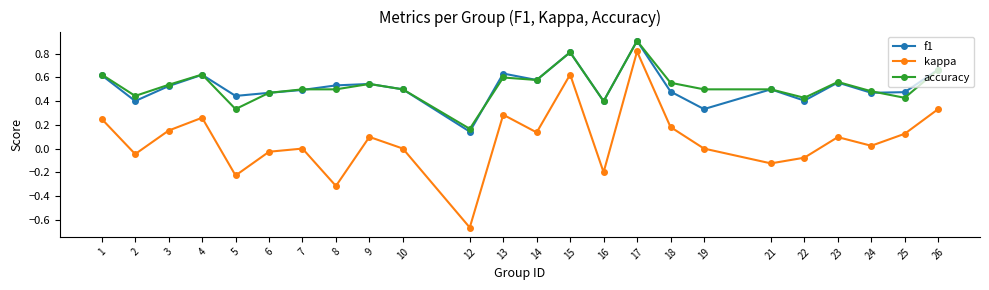

True or false: kappa and accuracy cross at least once.

False